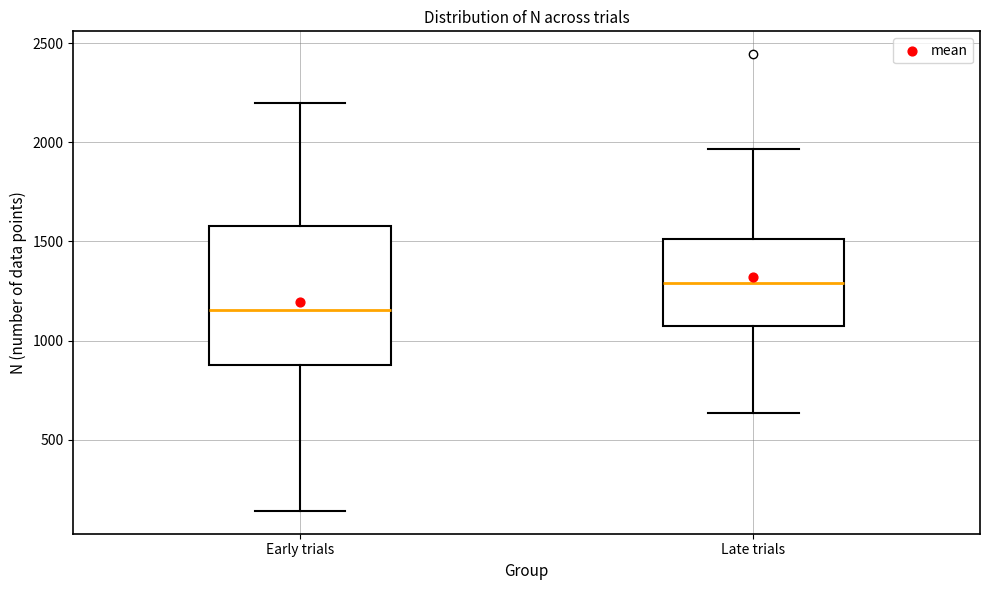

Which box's median line is the highest?

Late trials